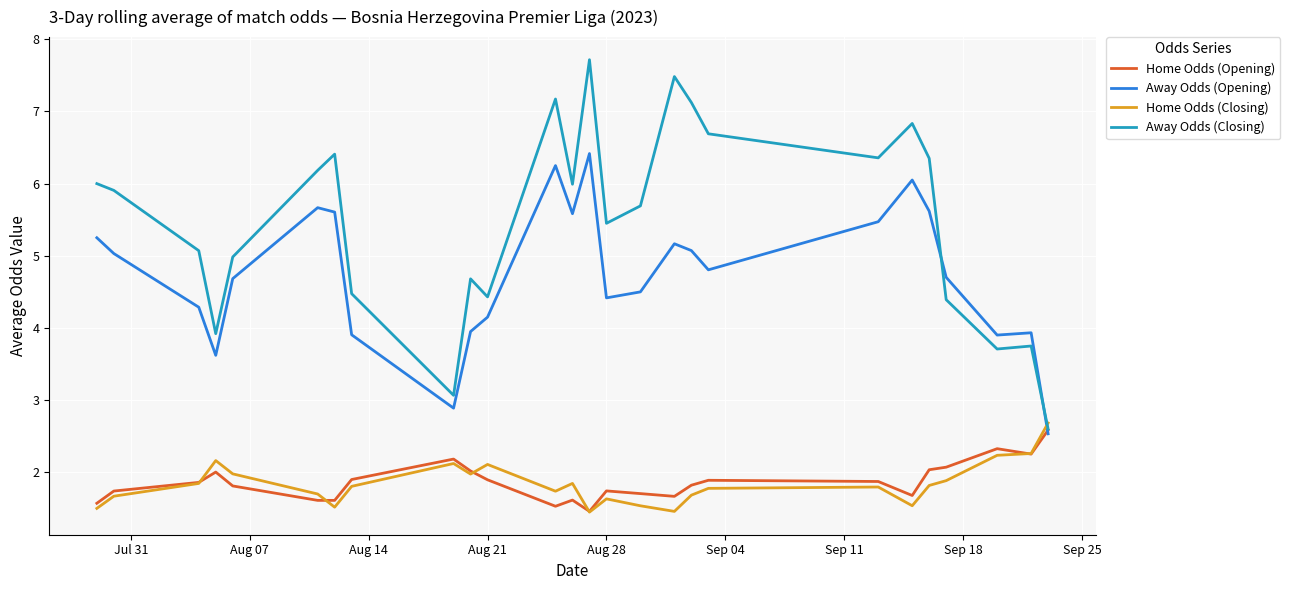

Which series has the widest spread of values?

Away Odds (Closing)